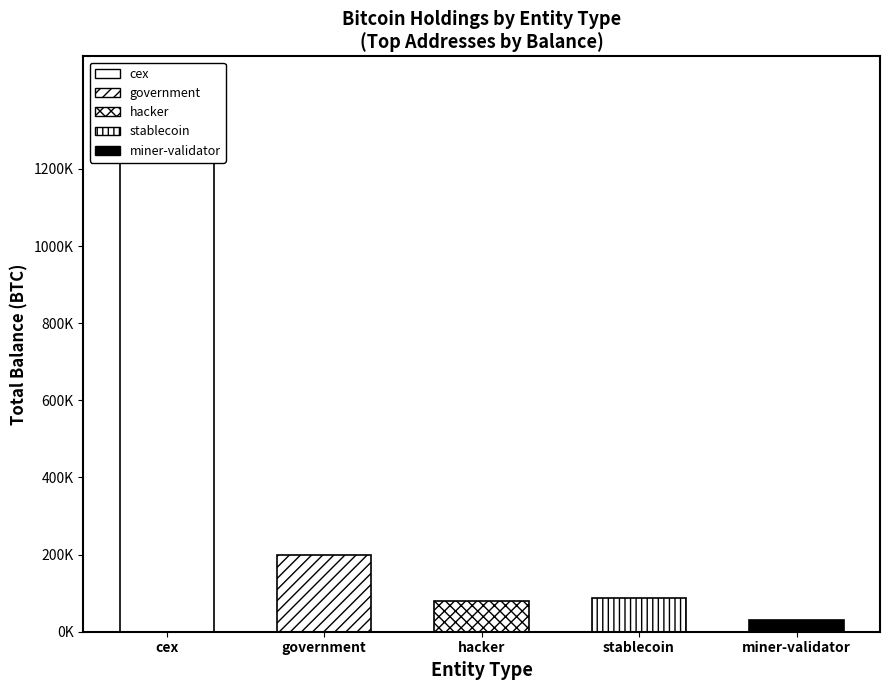

What is the difference between the second highest and second lowest values?

138852.1